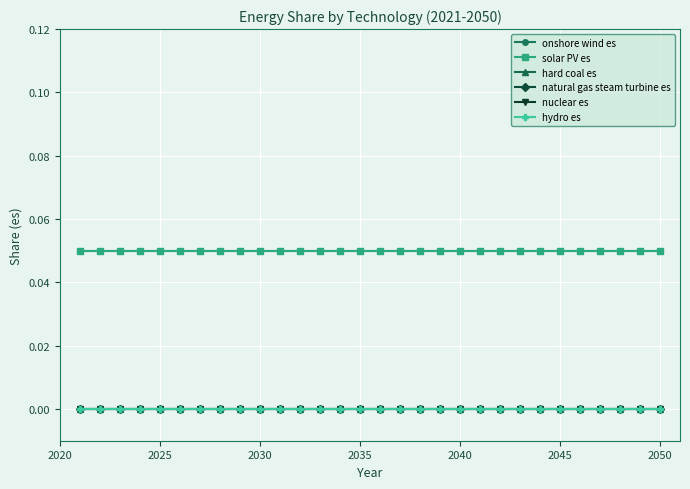

True or false: hard coal es and nuclear es intersect in this chart.

False